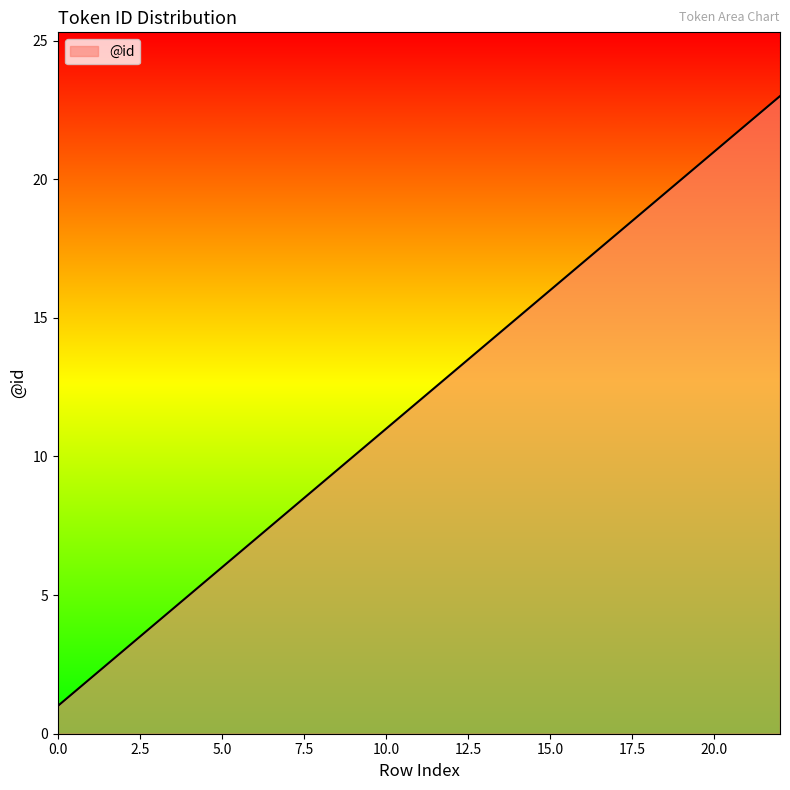

What is the maximum value shown in the chart?

23